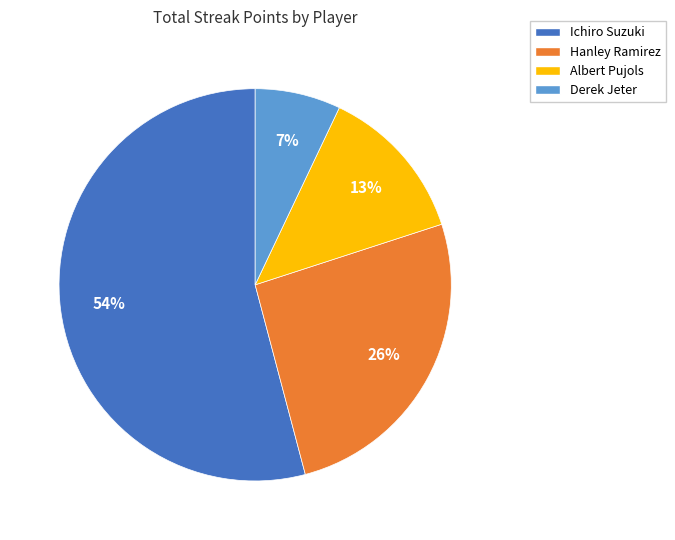

What percentage is the Derek Jeter slice, to the nearest percent?

7%